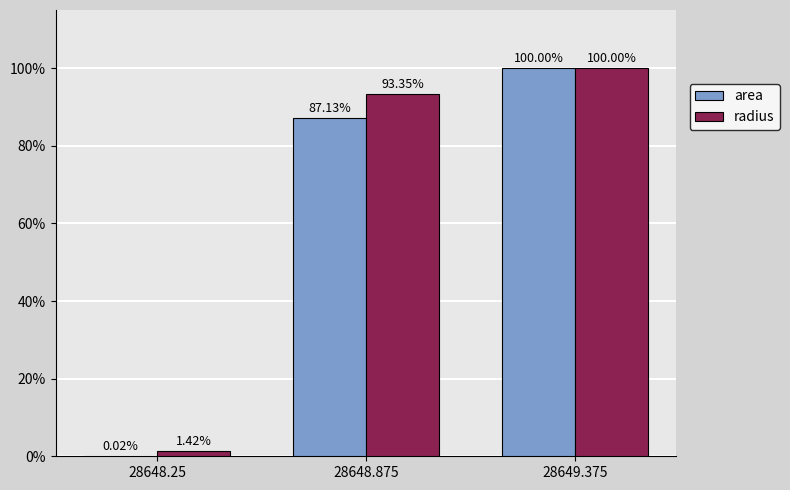

What is the total value across all series at 28648.875?

180.5